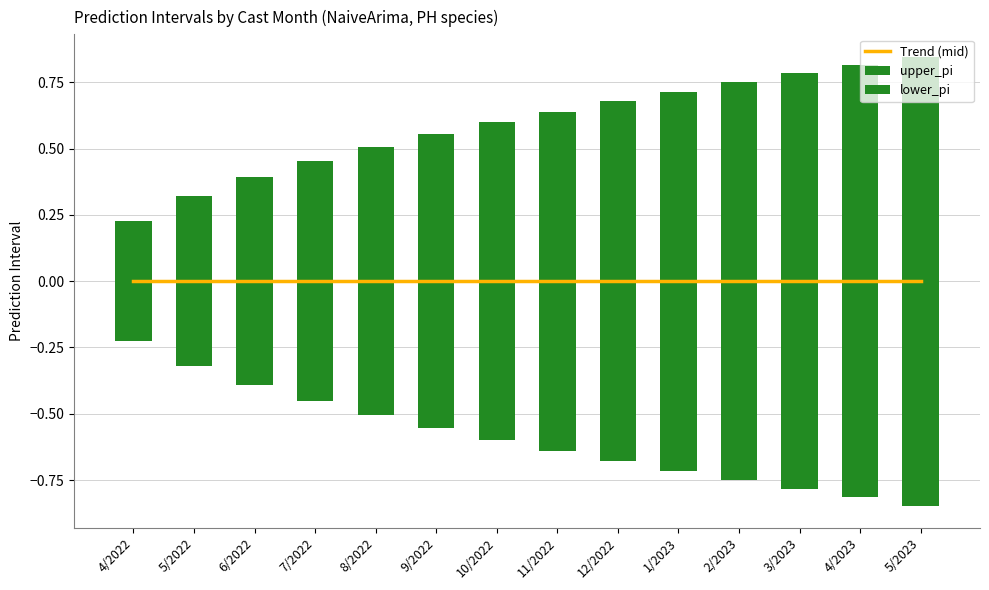

True or false: upper_pi has a value of 1.2 at 11/2022.

False